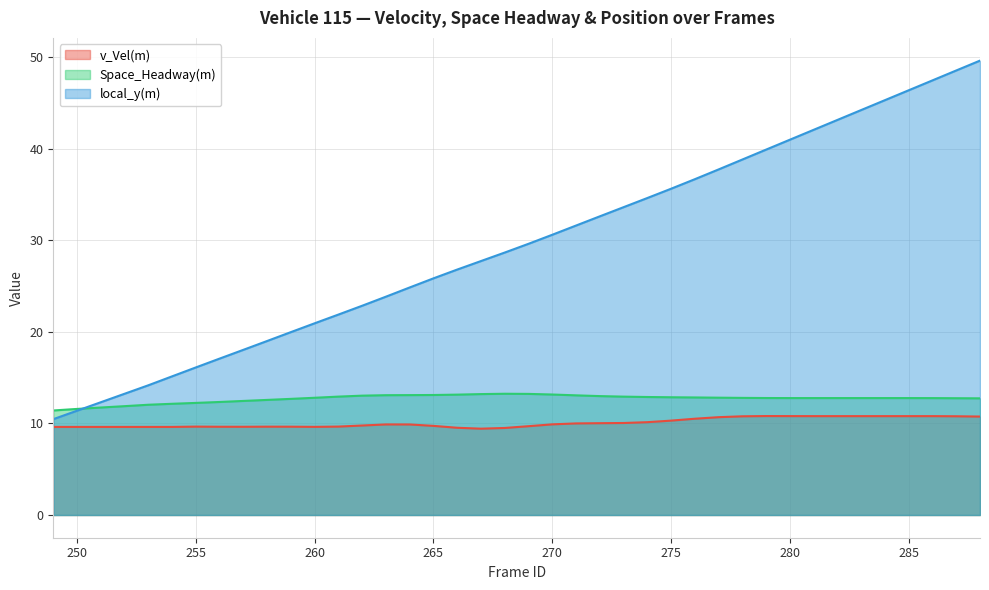

What is the greatest value displayed?

49.6